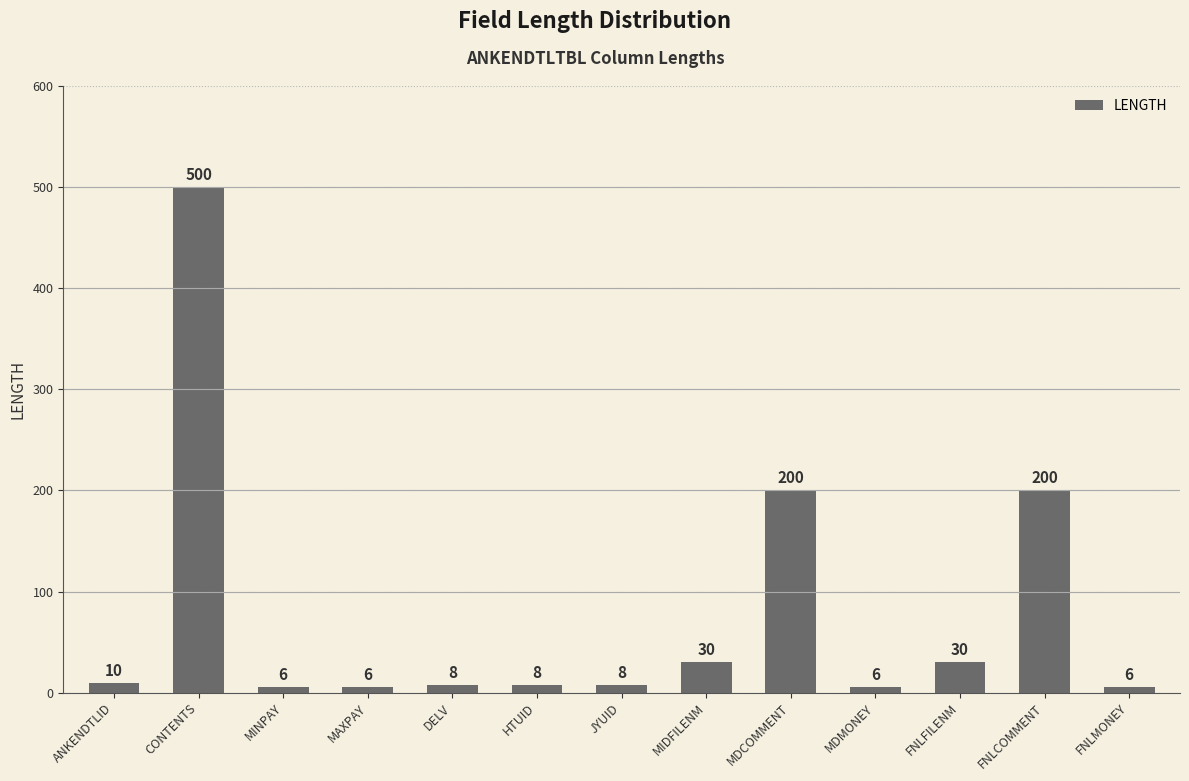

Reading left to right, extract all data points from this chart.

10	500	6	6	8	8	8	30	200	6	30	200	6